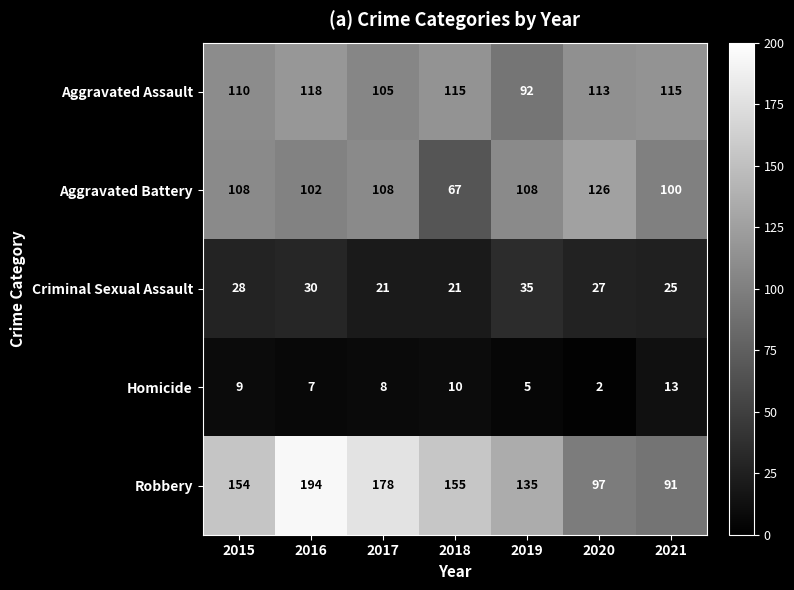

True or false: Aggravated Assault has a value of 171 at 2021.

False